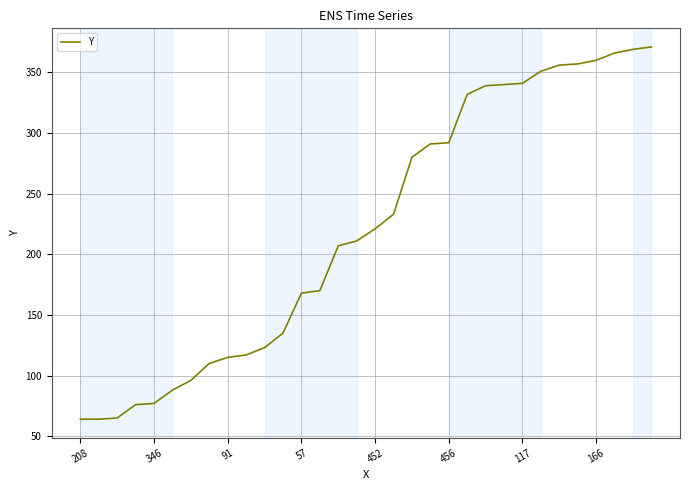

What is the smallest value displayed?

64